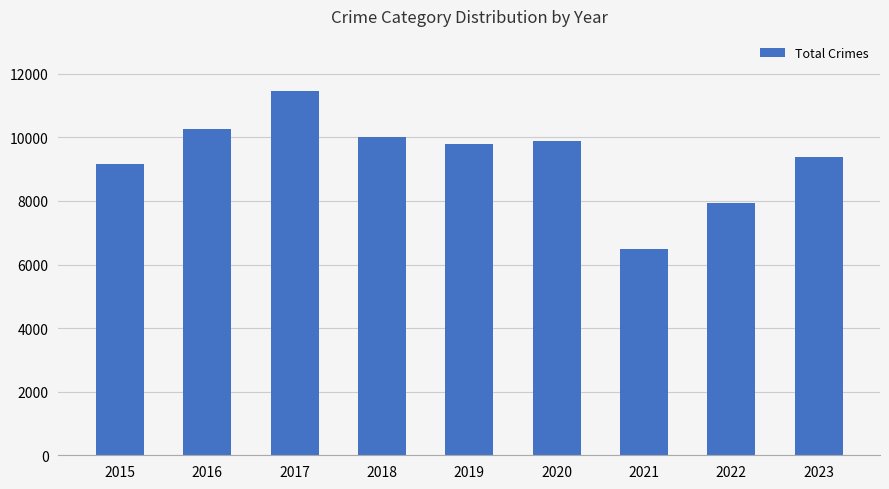

Between 2019 and 2021, which is larger?

2019